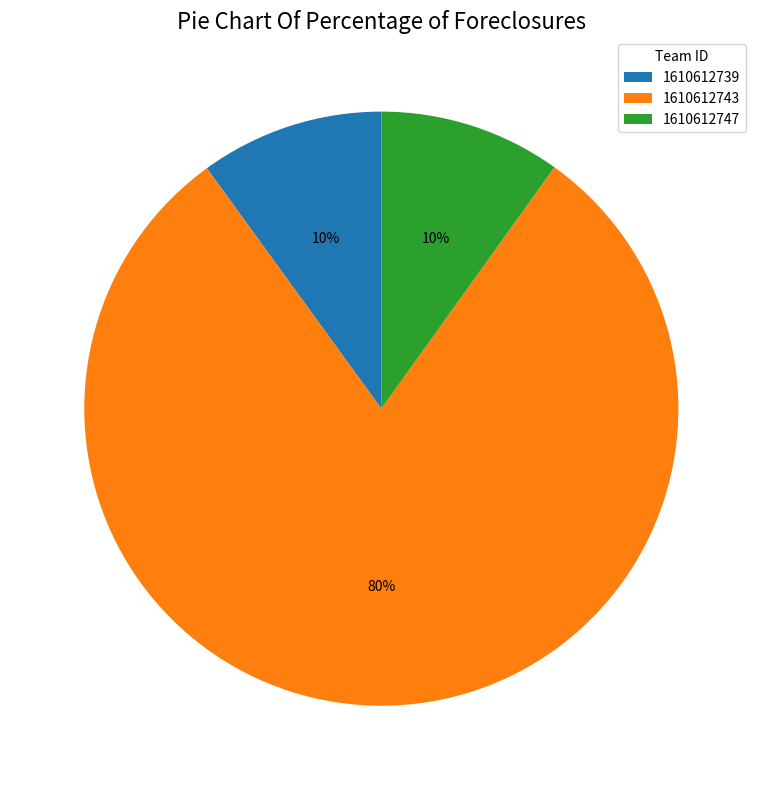

To the nearest percent, what is the combined percentage of 1610612747 and 1610612743?

90%